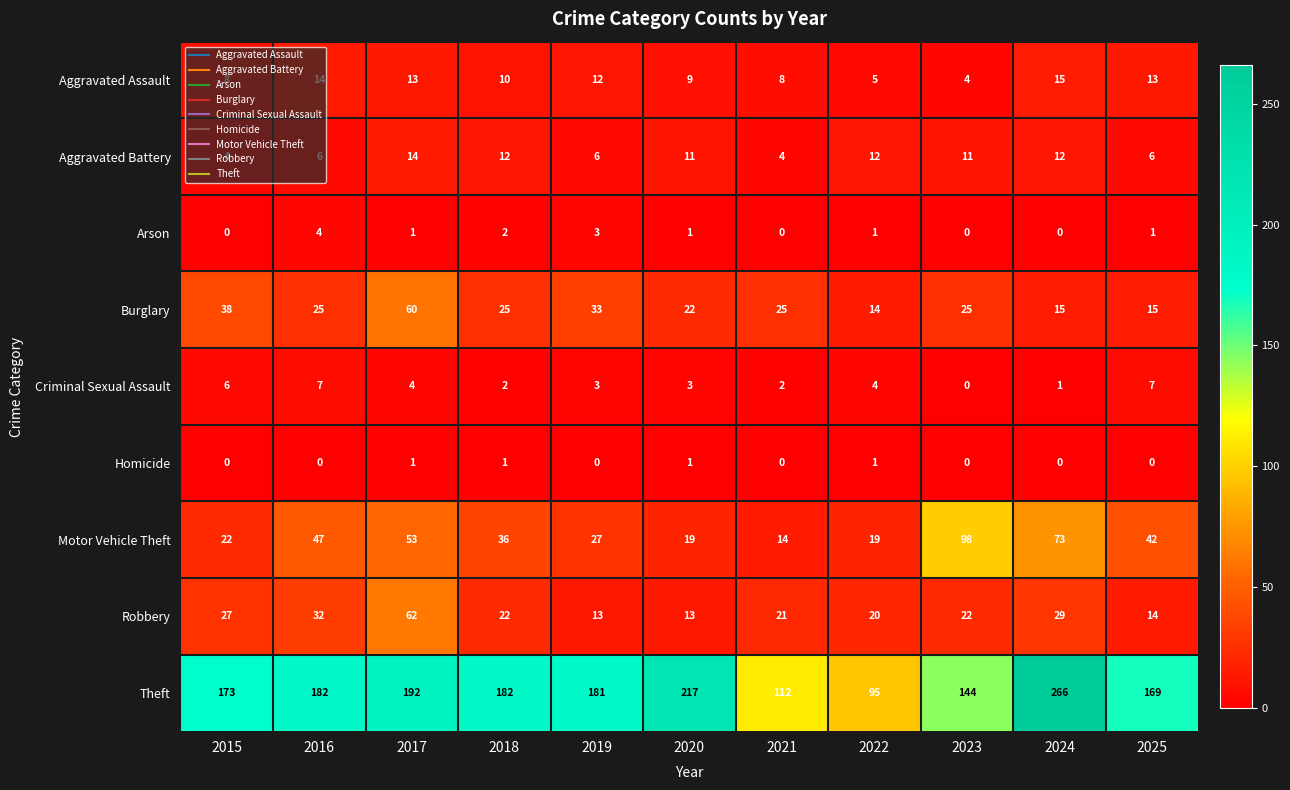

How many series are shown in this chart?

9